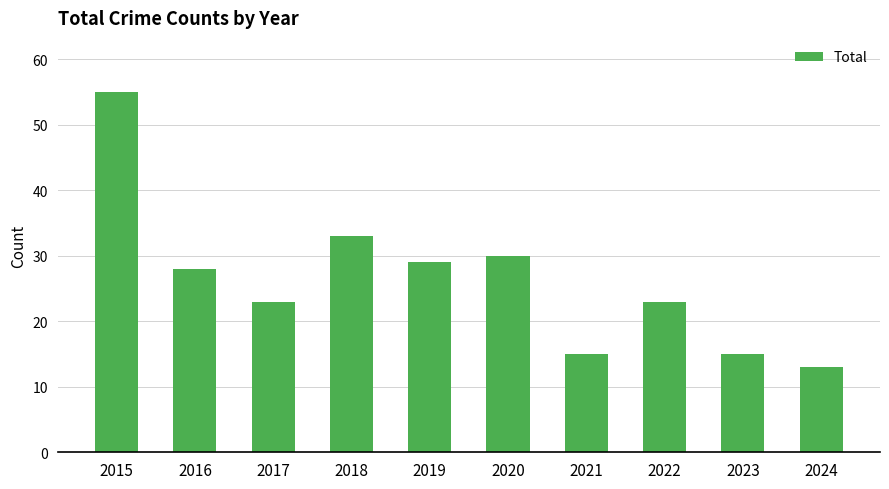

What value does the data have at 2016, to the nearest 10?

30